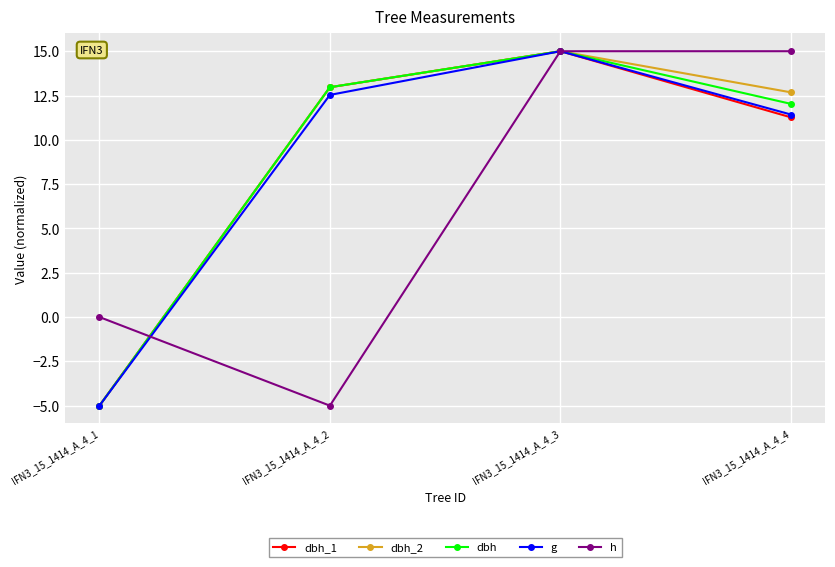

Is it true that dbh equals 15.0 at IFN3_15_1414_A_4_3?

True